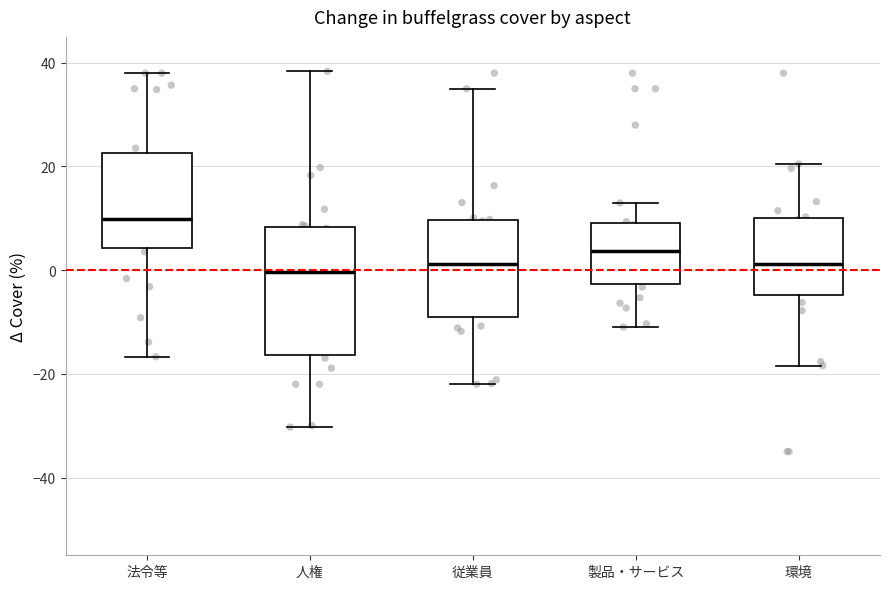

Reading left to right, transcribe this box plot: for each box, give where its median line is, the range the box spans, and where its two whiskers end, as read against the y-axis. The values are not printed on the chart, so give them approximately, as read against the axis.

法令等: median 10, box 4 to 22, whiskers -16 to 38
人権: median 0, box -16 to 8, whiskers -30 to 38
従業員: median 2, box -8 to 10, whiskers -22 to 36
製品・サービス: median 4, box -2 to 10, whiskers -10 to 12
環境: median 2, box -4 to 10, whiskers -18 to 20